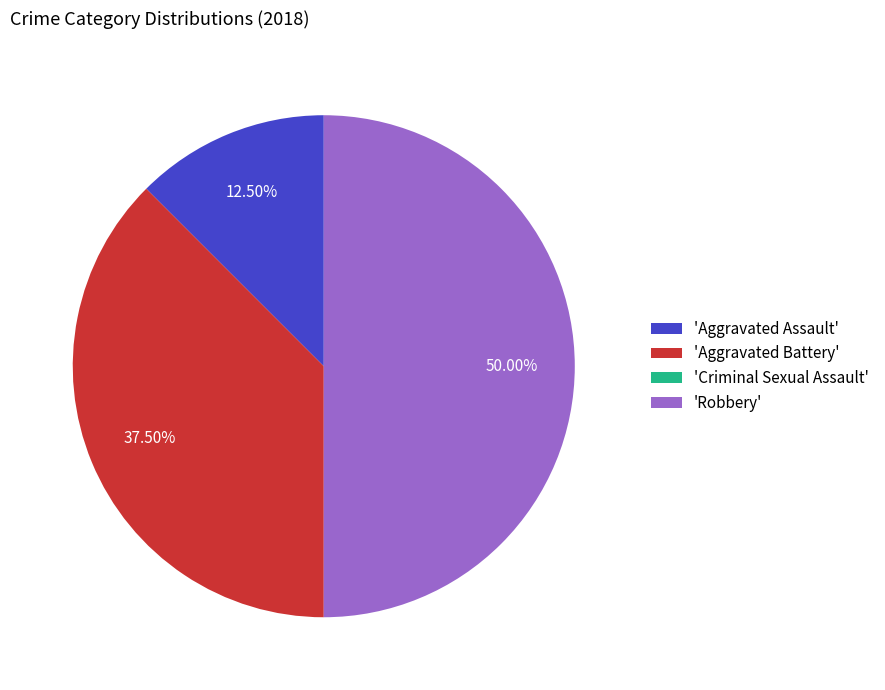

Which category has the biggest portion of the pie?

'Robbery'